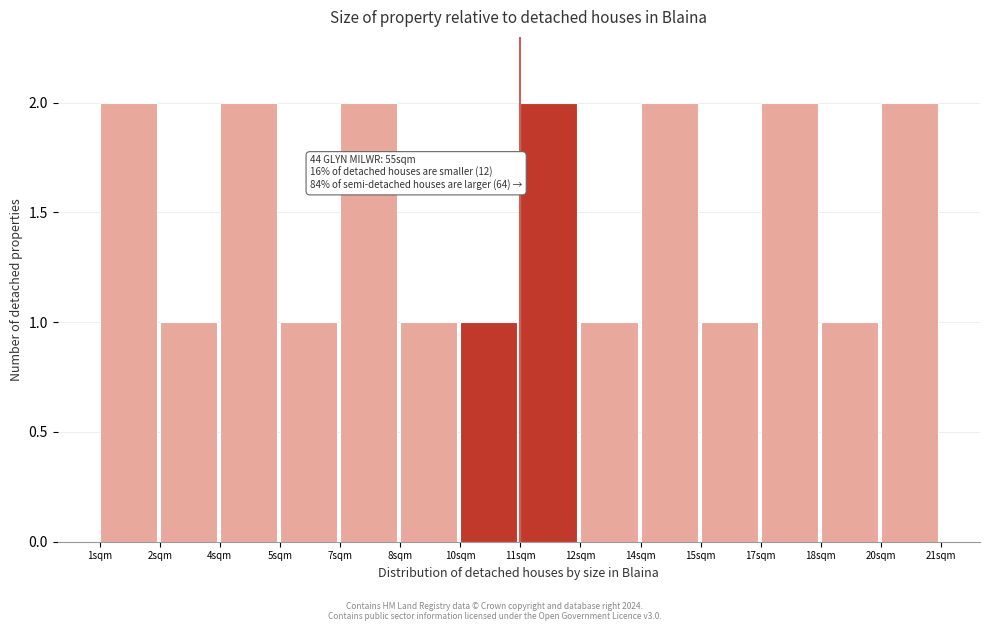

Reading left to right, what are all the values shown in this chart?

2	1	2	1	2	1	1	2	1	2	1	2	1	2